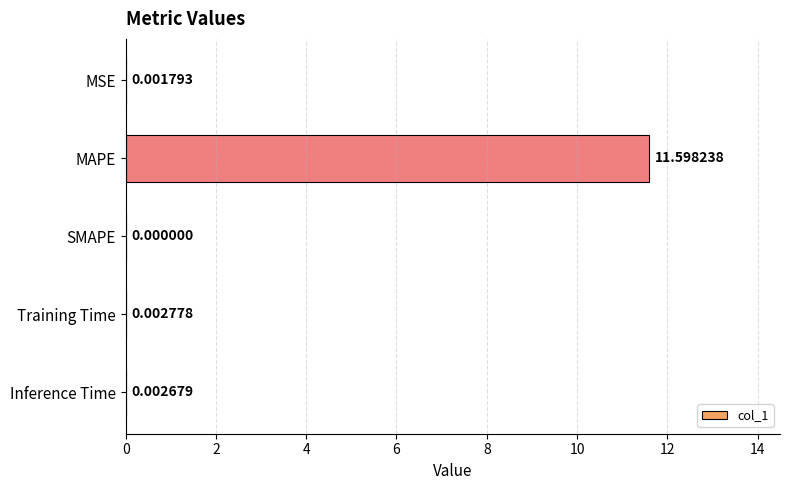

What is the sum of the values at Inference Time and MAPE?

11.6